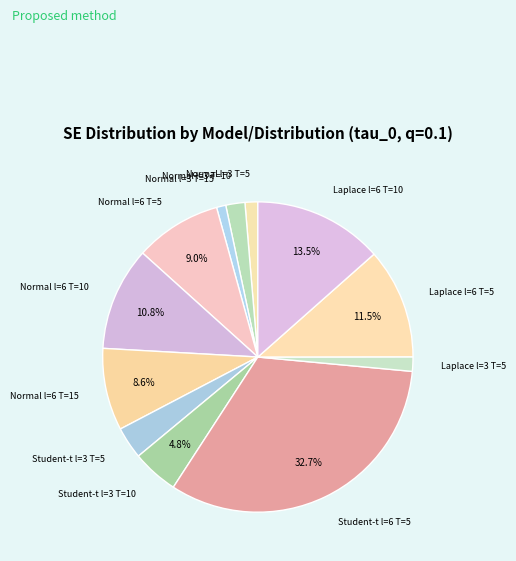

The Normal l=6 T=15 slice represents 9% of the pie. True or false?

True